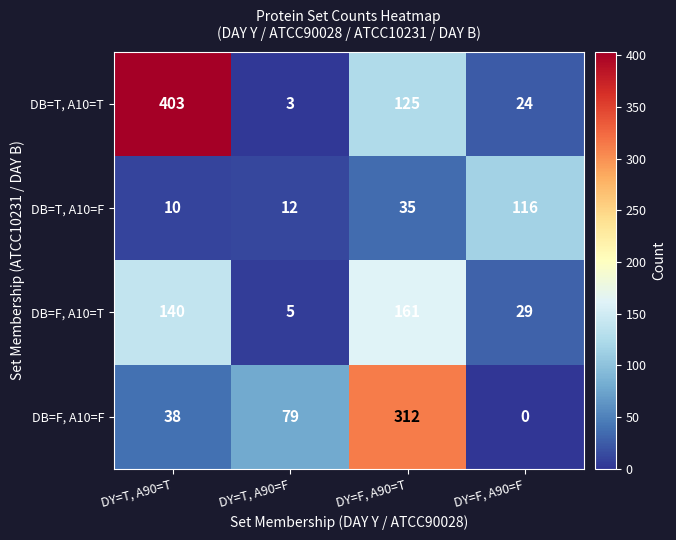

Rank the series by their average value, from highest to lowest.

DB=T, A10=T, DB=F, A10=F, DB=F, A10=T, DB=T, A10=F